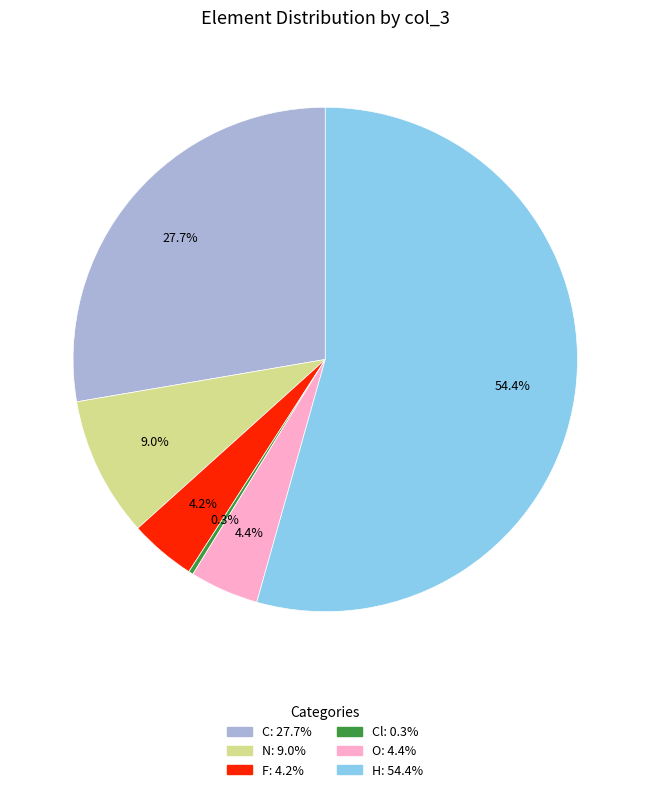

Is there a majority slice in this chart?

Yes